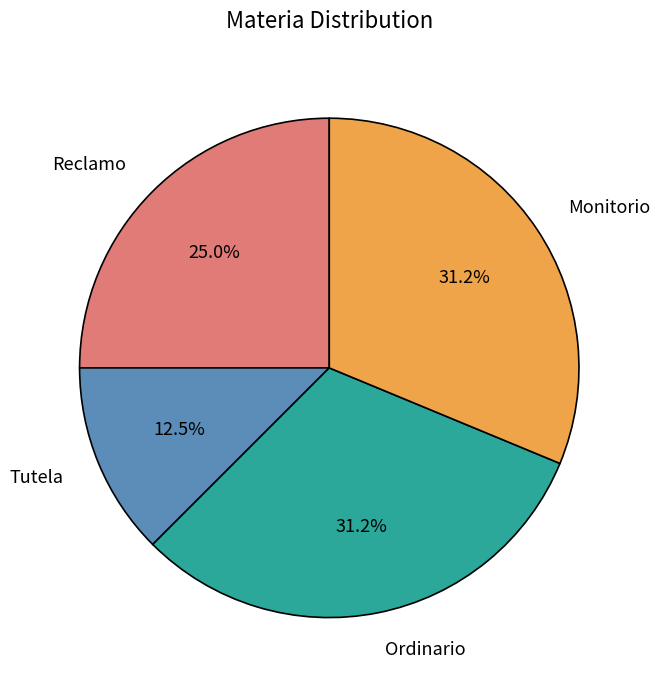

Count the number of slices in the pie.

4